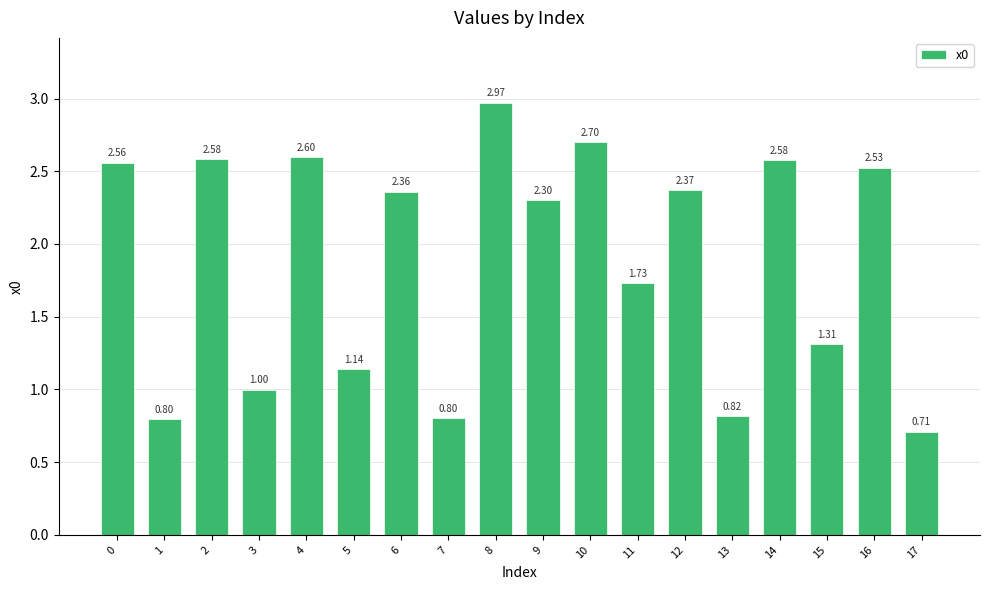

What is the difference between the second highest and minimum values?

2.0